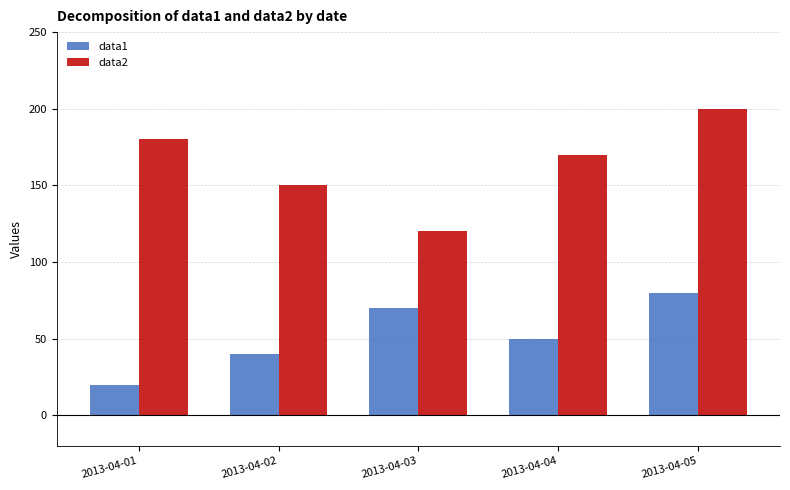

Is it true that data1 equals 35 at 2013-04-03?

False